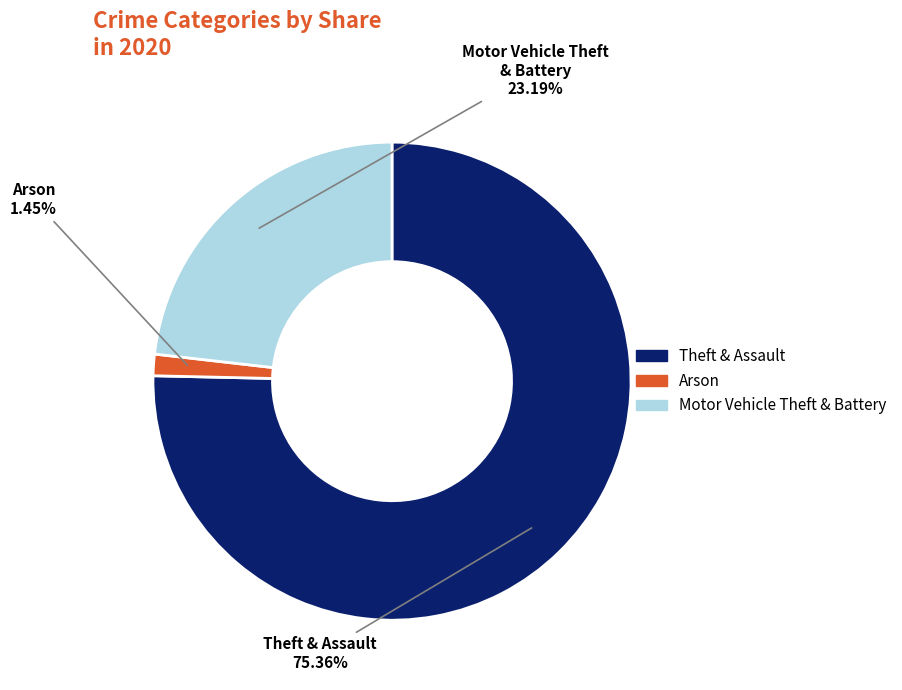

Does any single category account for the majority?

Yes